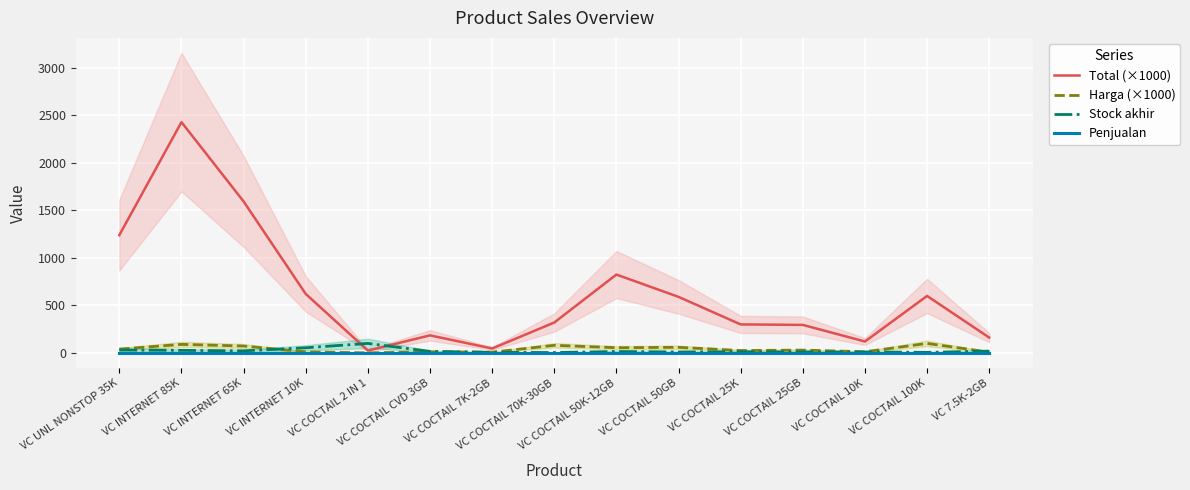

List the labels in order of Harga (×1000) value, smallest first.

VC COCTAIL 2 IN 1, VC COCTAIL 7K-2GB, VC 7.5K-2GB, VC INTERNET 10K, VC COCTAIL CVD 3GB, VC COCTAIL 10K, VC COCTAIL 25K, VC COCTAIL 25GB, VC UNL NONSTOP 35K, VC COCTAIL 50K-12GB, VC COCTAIL 50GB, VC INTERNET 65K, VC COCTAIL 70K-30GB, VC INTERNET 85K, VC COCTAIL 100K